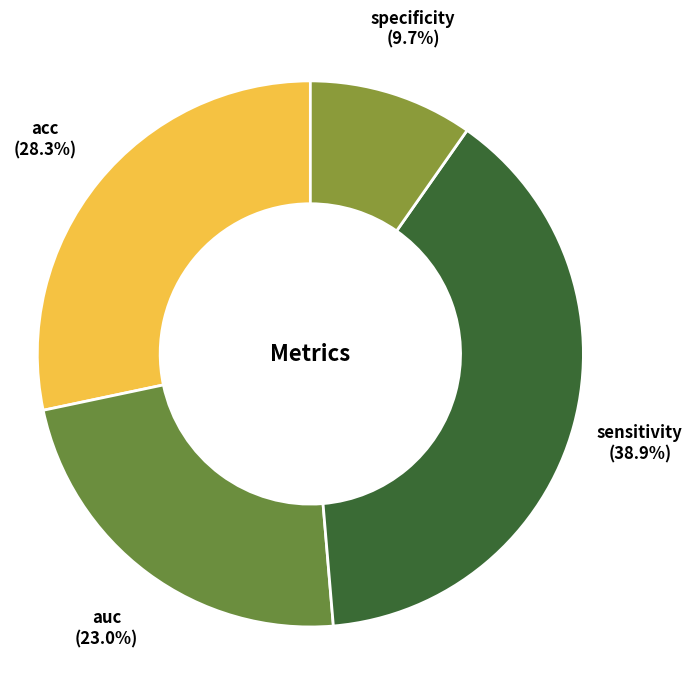

How many segments does this pie chart have?

4